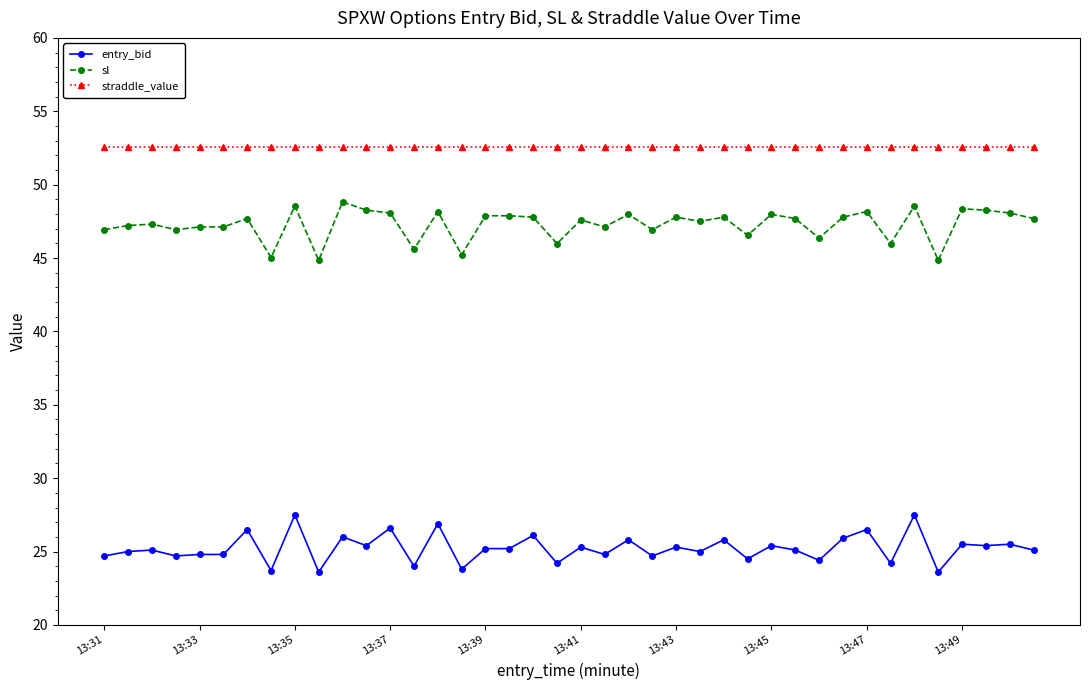

What is the difference between the second highest and second lowest values in the sl series?

3.7